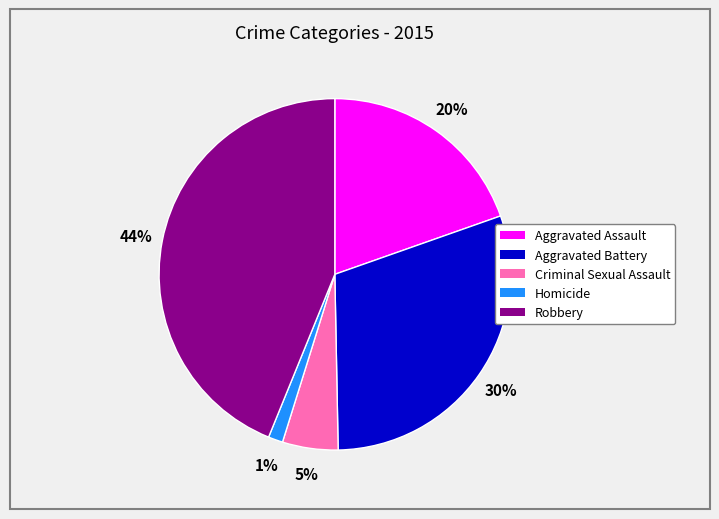

Rank the categories by value from lowest to highest.

Homicide, Criminal Sexual Assault, Aggravated Assault, Aggravated Battery, Robbery